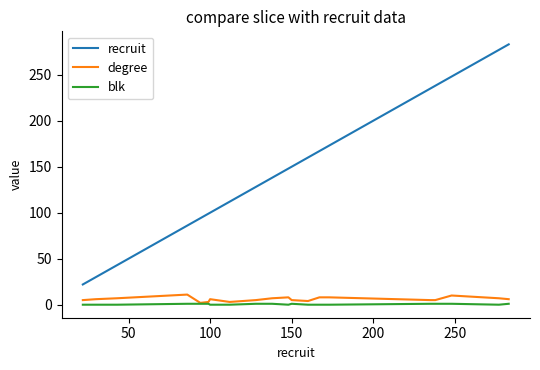

Which series has the widest spread of values?

recruit